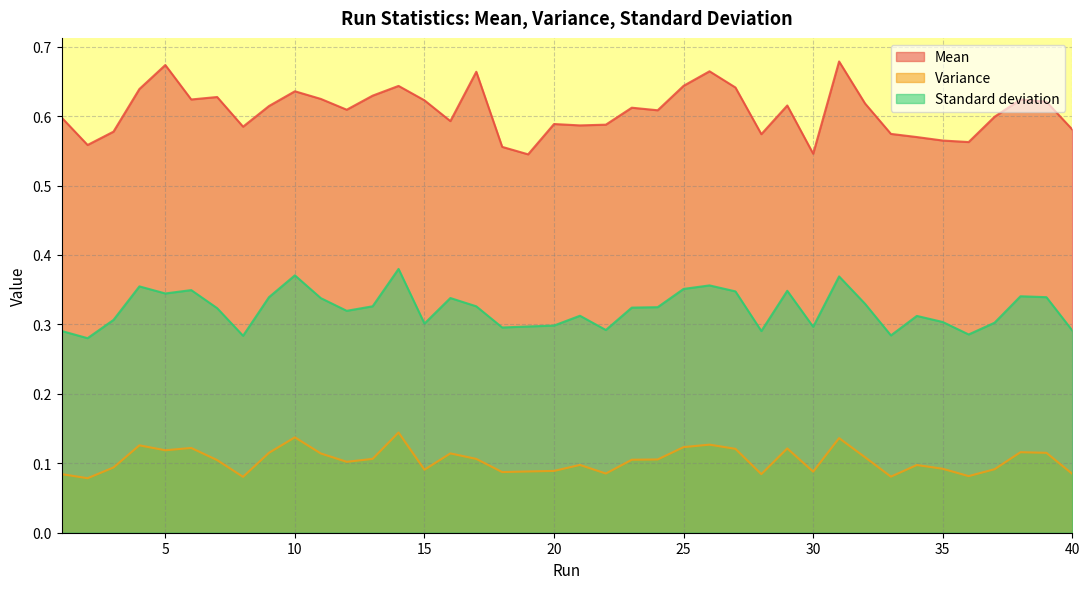

At which category does Variance reach its first local valley?

2